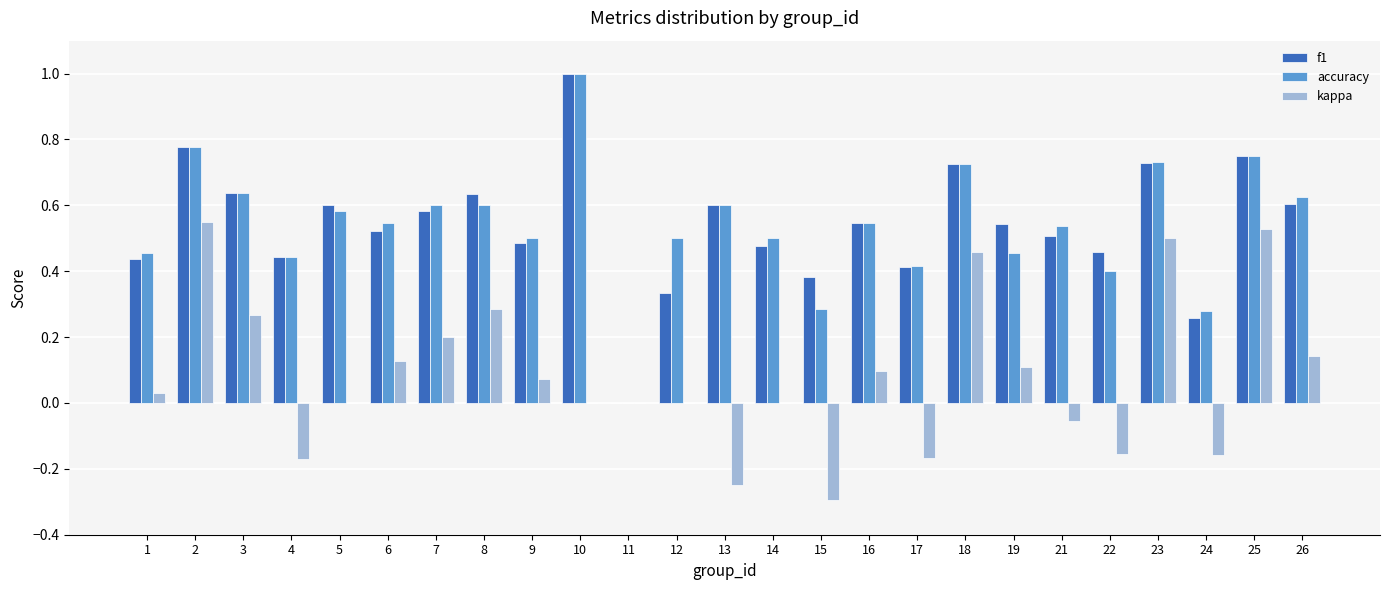

What is the total value across all series at 5?

1.2